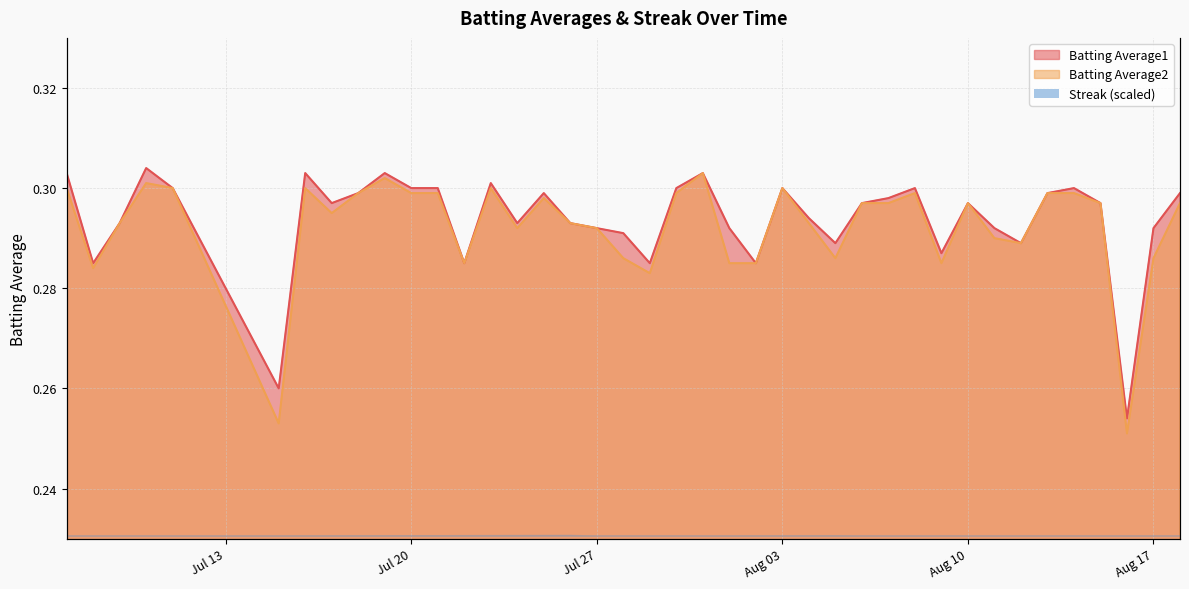

True or false: Batting Average1 has a value of 0.3 at 2010-07-30.

True